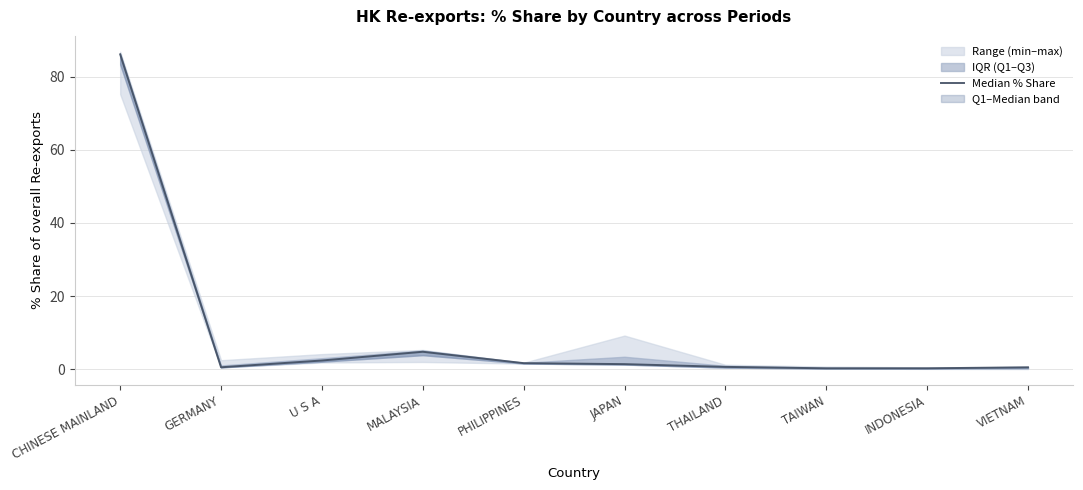

What is the change in value from CHINESE MAINLAND to INDONESIA?

-85.9